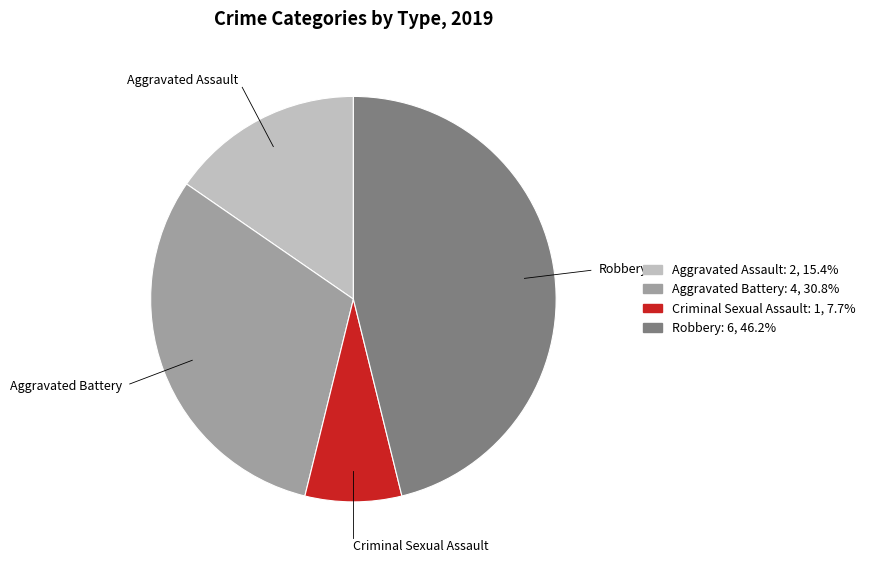

Is there a majority slice in this chart?

No